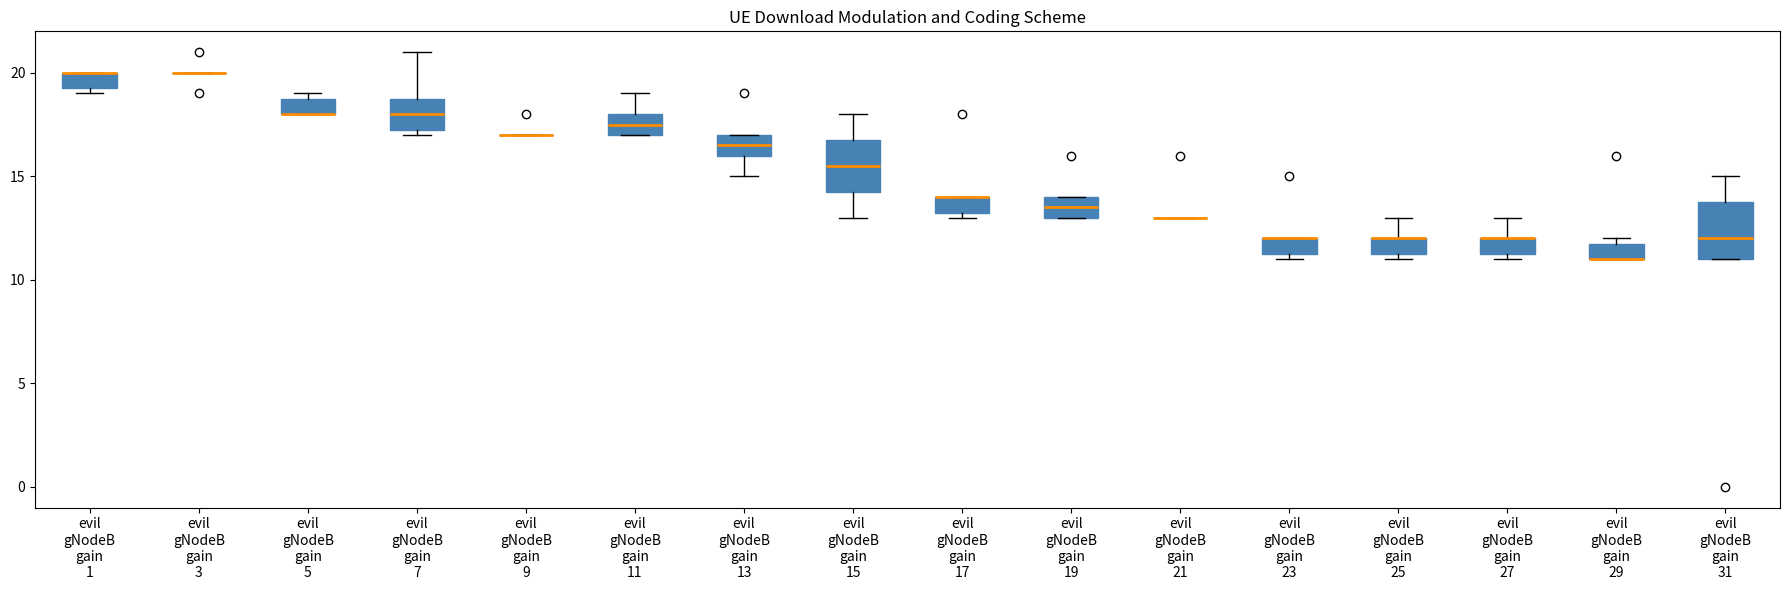

Where is the lower edge of the box for evil gNodeB gain 5 on the y-axis? The values are not printed on the chart, so give them approximately, as read against the axis.

18.0